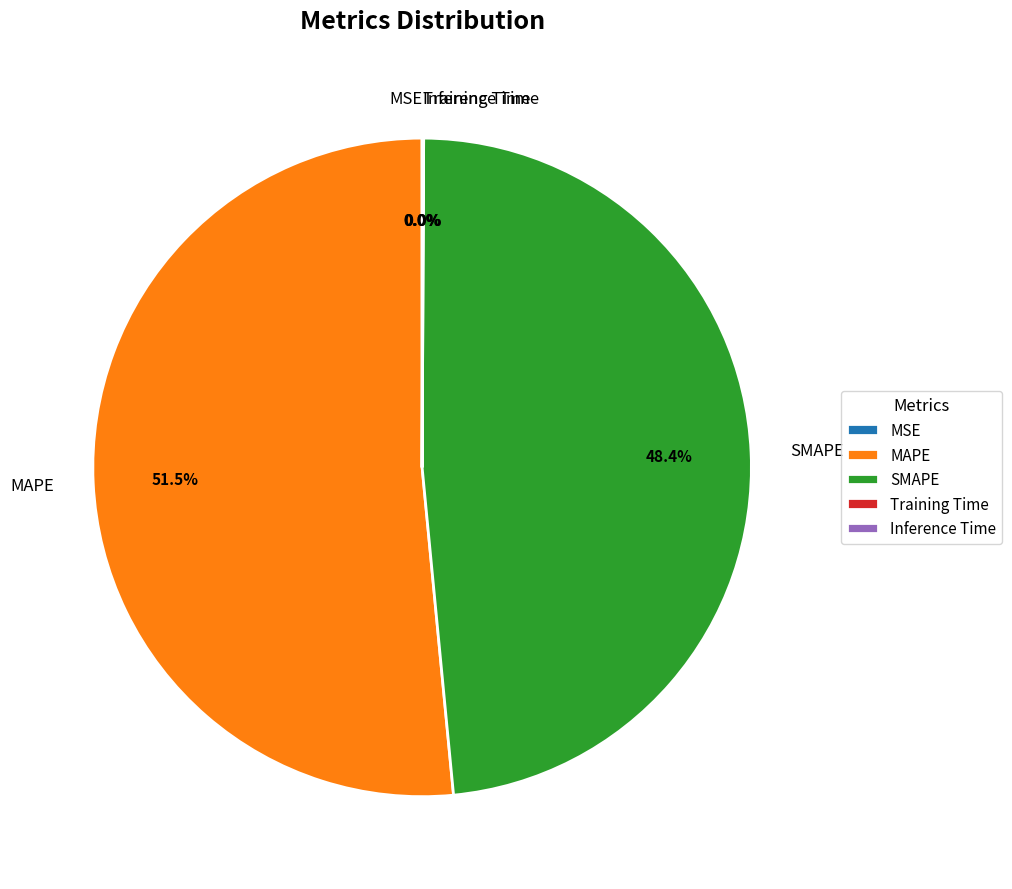

Which slice is the largest?

MAPE